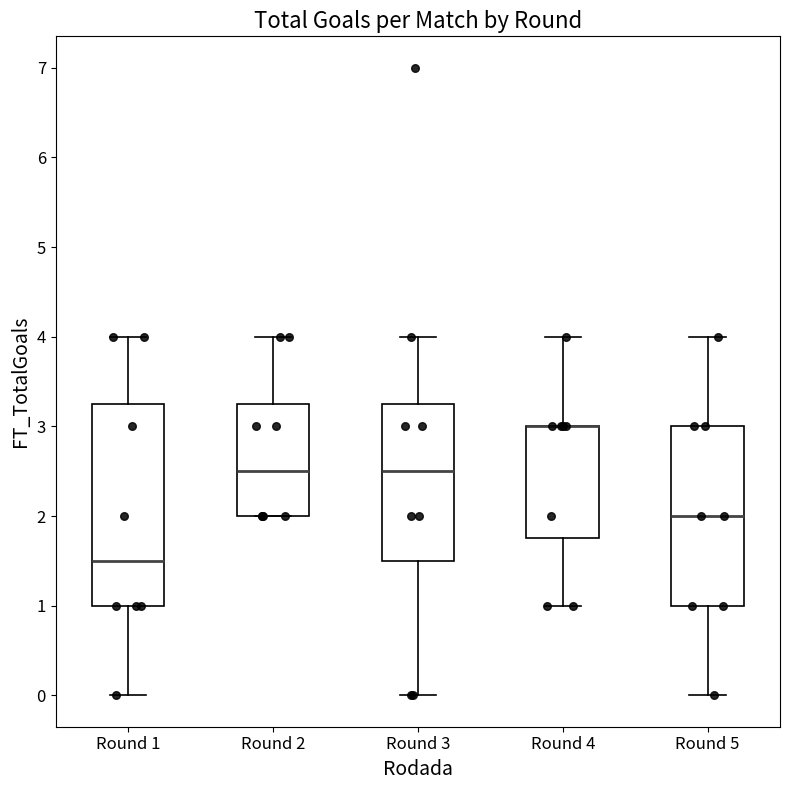

Where does the median line of the box for Round 1 sit on the y-axis? The values are not printed on the chart, so give them approximately, as read against the axis.

1.5